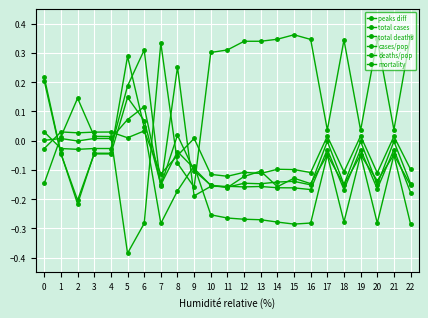

The value of mortality at 14 is -0.3. True or false?

False